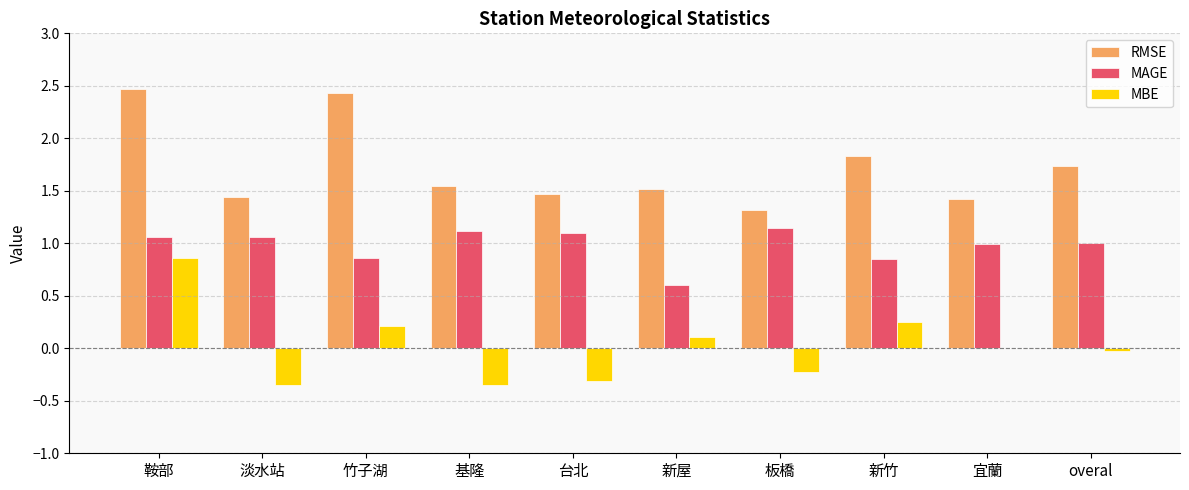

Which series changed the most between 鞍部 and 板橋?

RMSE